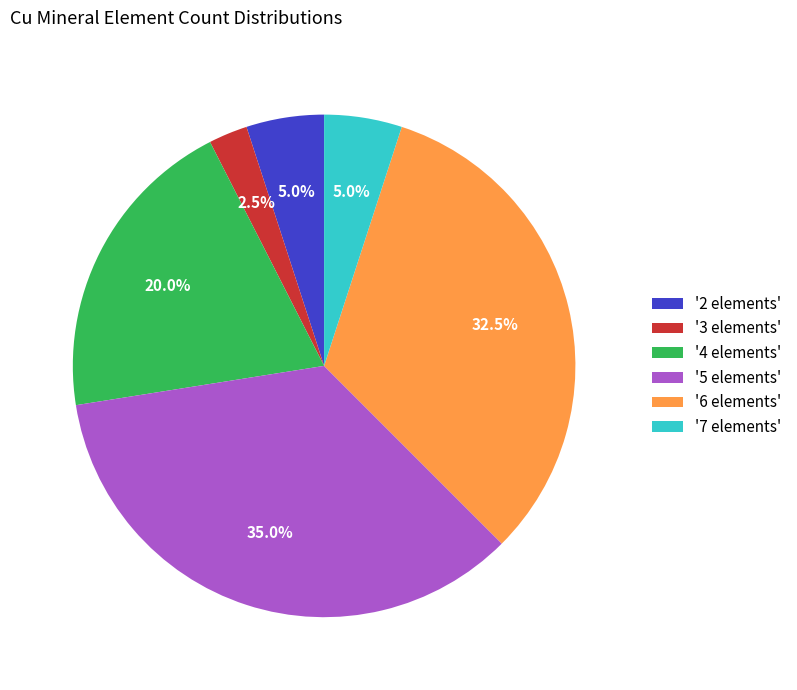

Which has a higher value, '5 elements' or '7 elements'?

'5 elements'